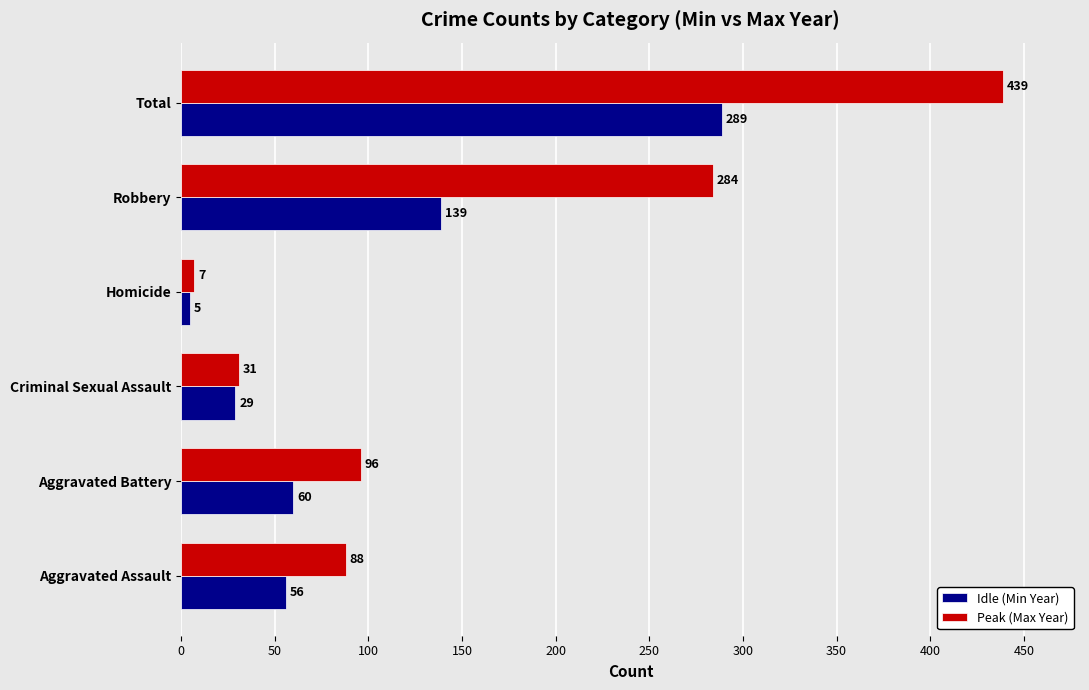

Which series changed the most between Aggravated Assault and Total?

Peak (Max Year)